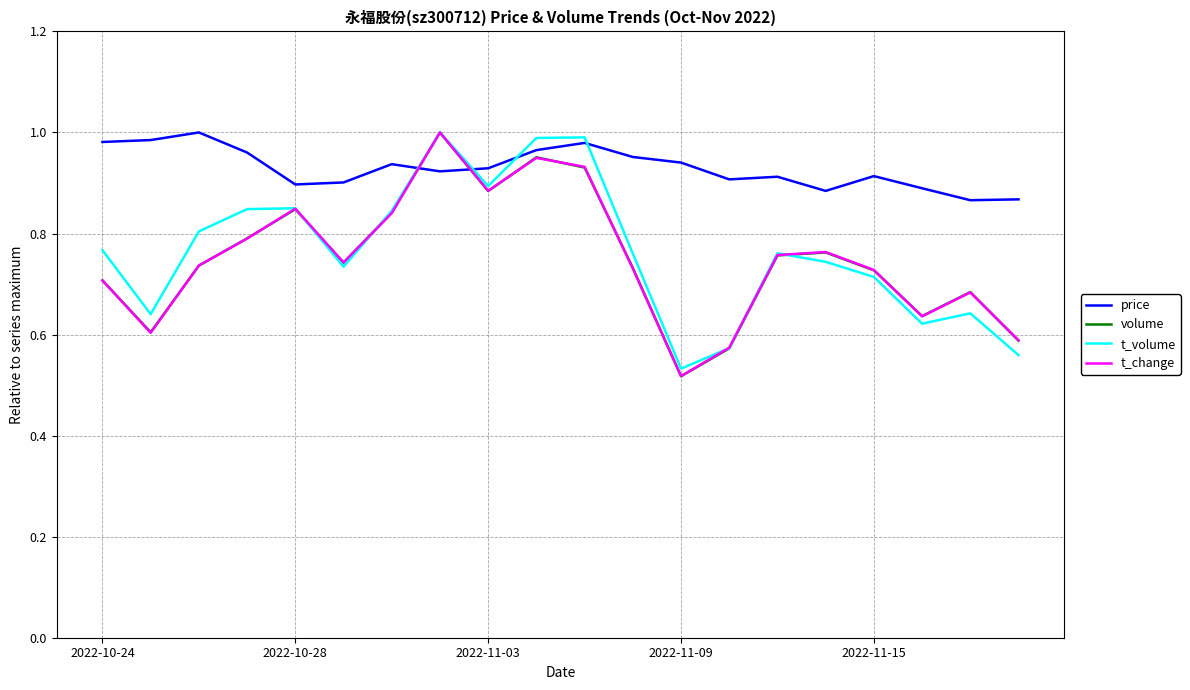

How many lines are shown in the chart?

4